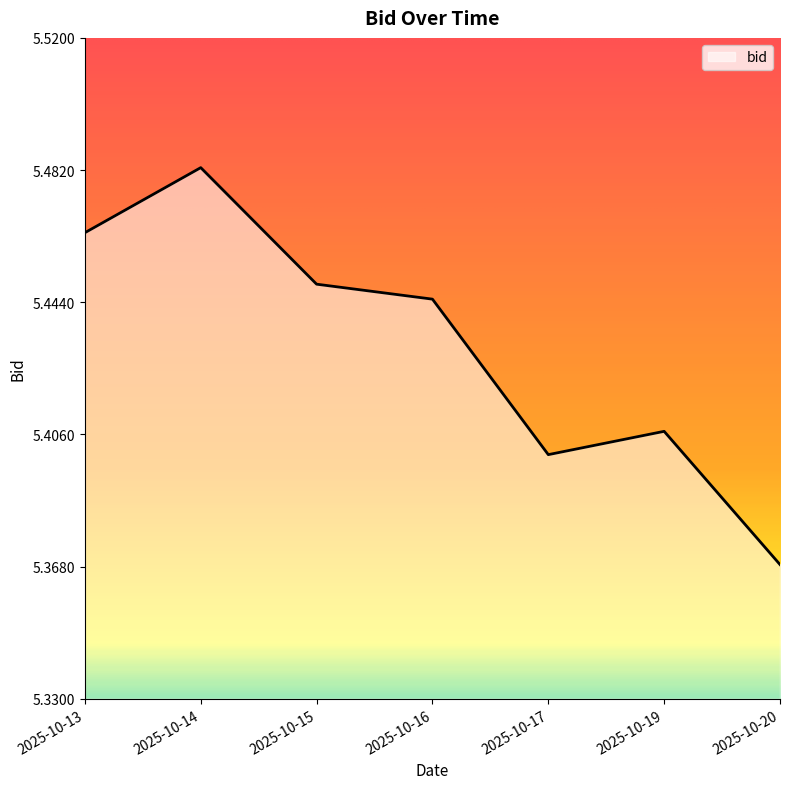

What is the ratio of the value at 2025-10-14 to the value at 2025-10-20?

1.0